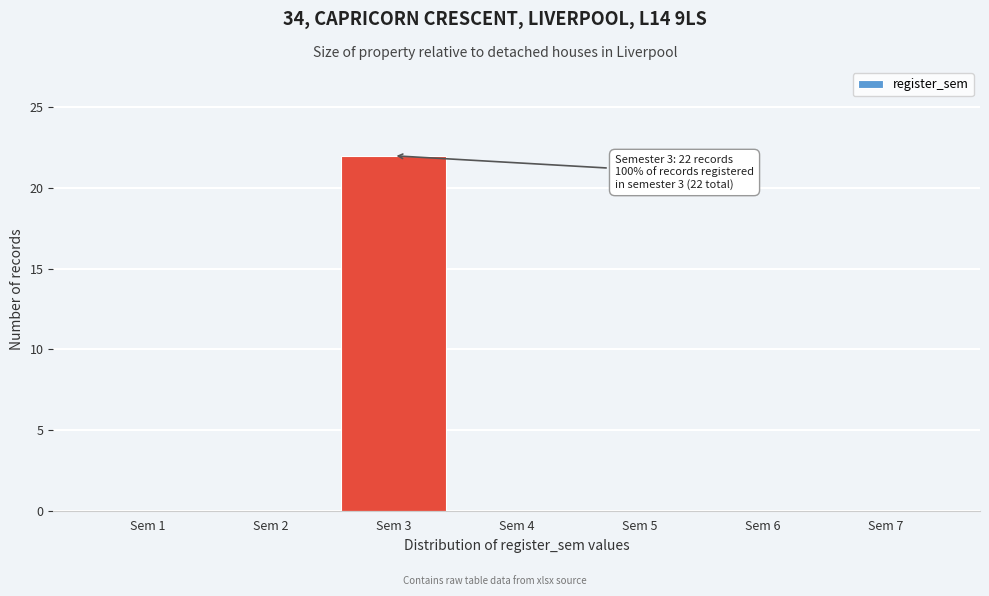

Reading right to left, what are all the values shown in this chart?

Sem 7=0	Sem 6=0	Sem 5=0	Sem 4=0	Sem 3=22	Sem 2=0	Sem 1=0